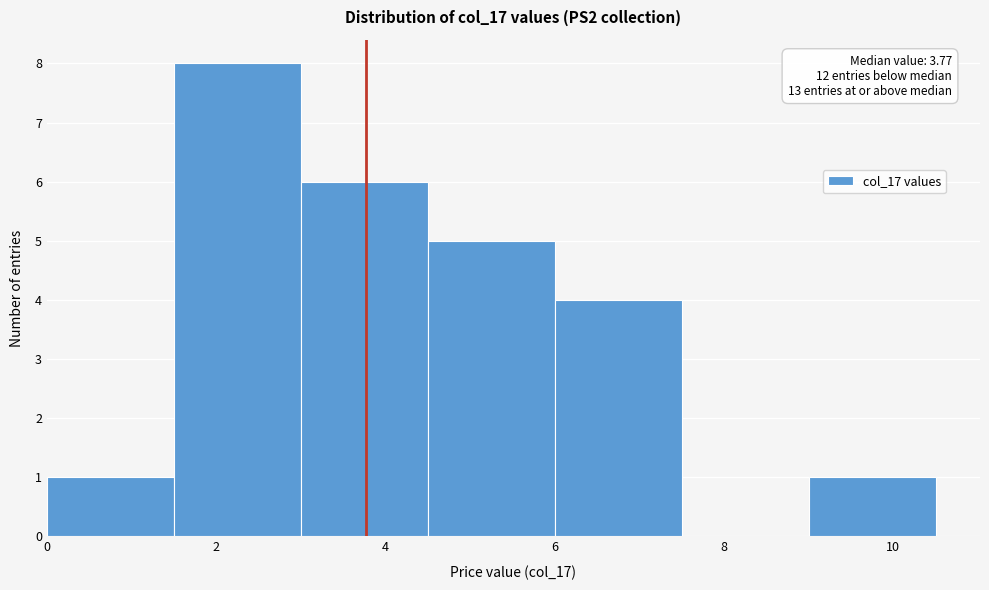

Over which range of the x-axis is the bar tallest?

1.5 to 3.0